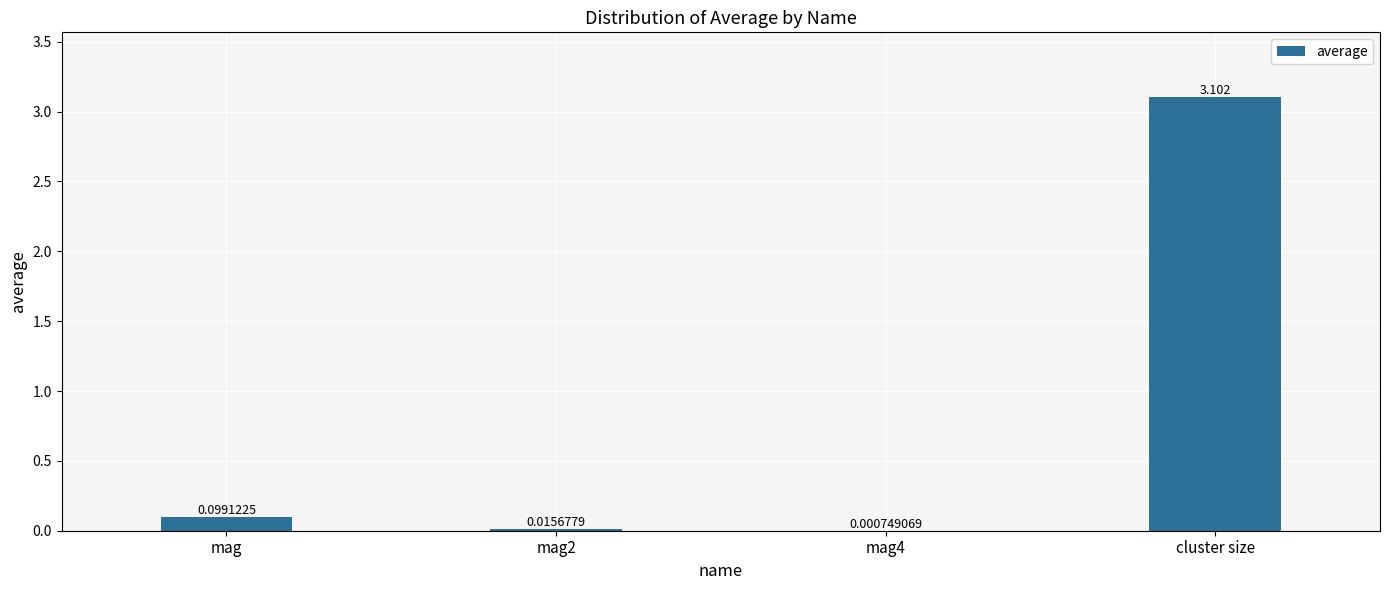

At which category does the chart reach its peak across all series?

cluster size